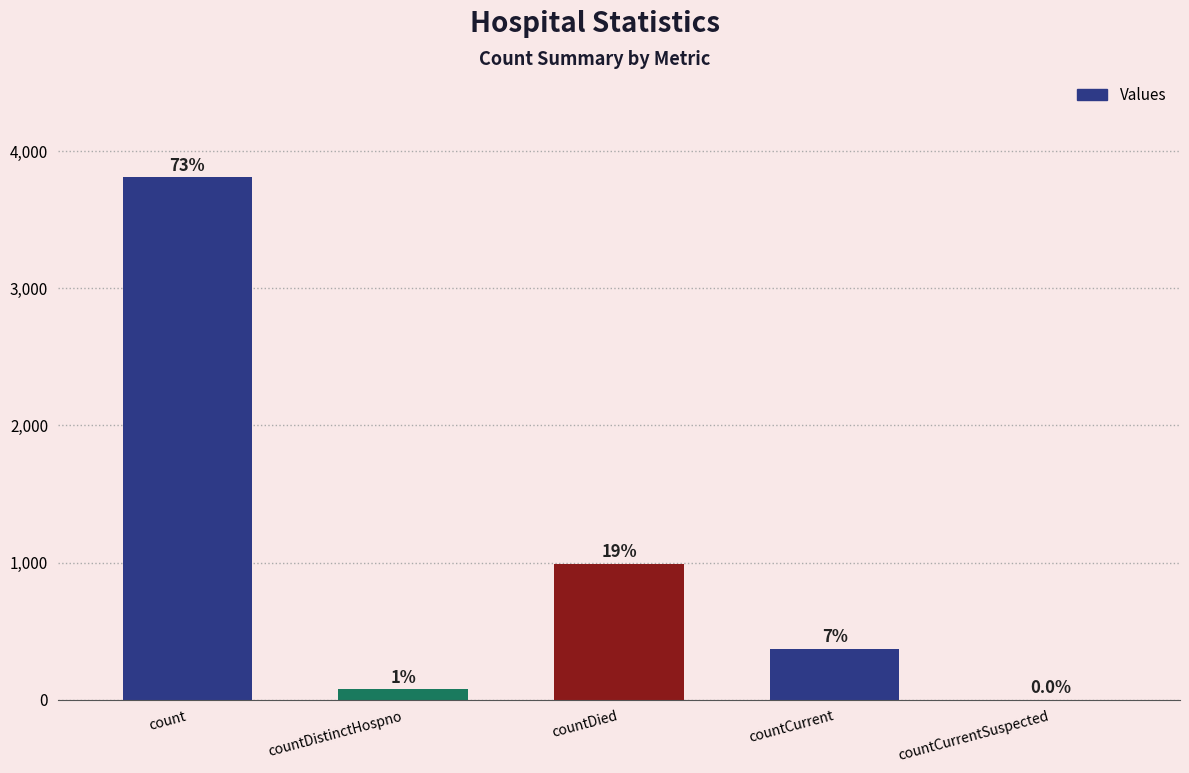

Reading right to left, what are all the values shown in this chart?

countCurrentSuspected=0	countCurrent=370	countDied=991	countDistinctHospno=74	count=3810